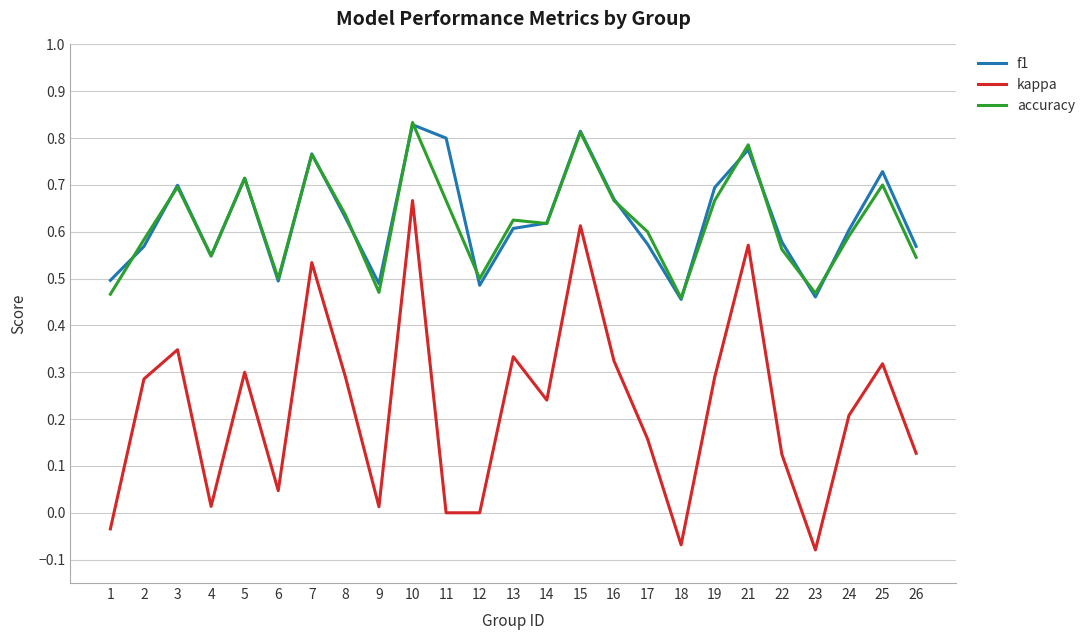

How many interior local valleys does the f1 series have?

6